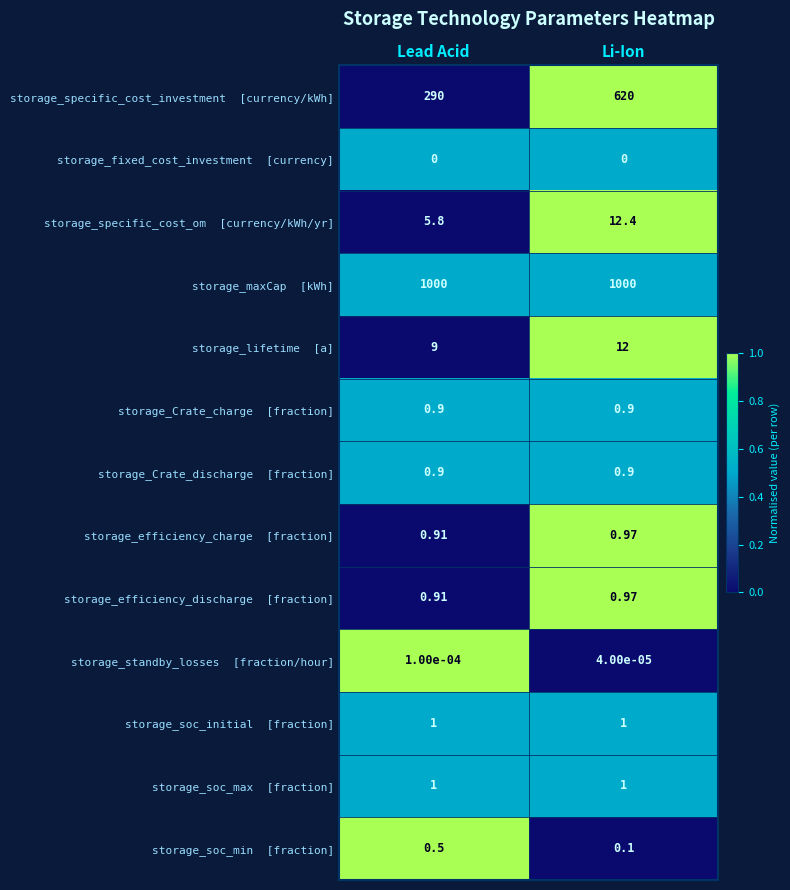

At which category is the sum across all series the highest?

Li-Ion